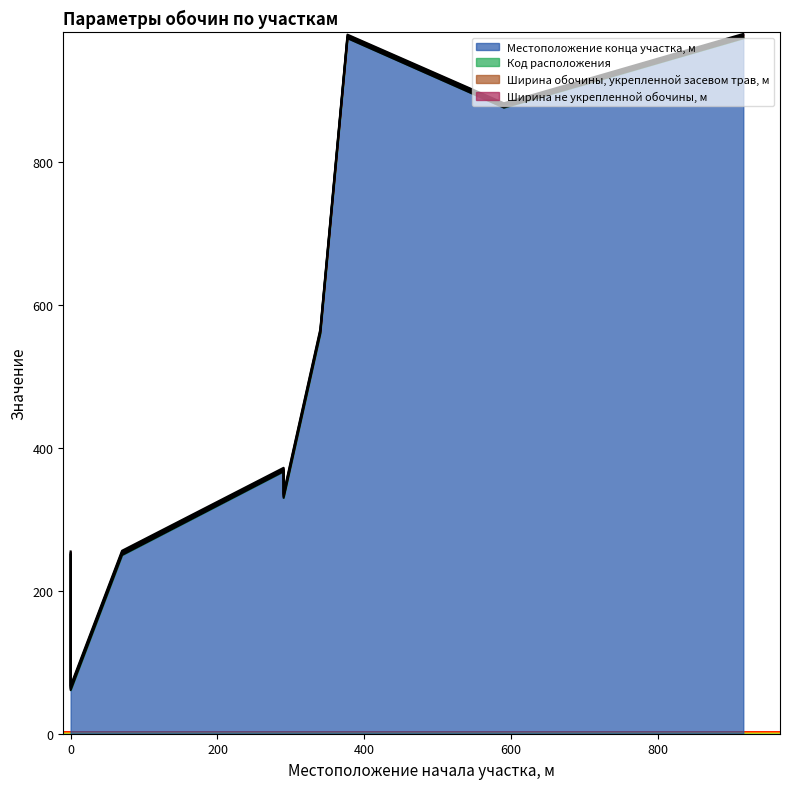

List the series in order of their peak value, highest first.

Местоположение конца участка, м, Код расположения, Ширина обочины, укрепленной засевом трав, м, Ширина не укрепленной обочины, м